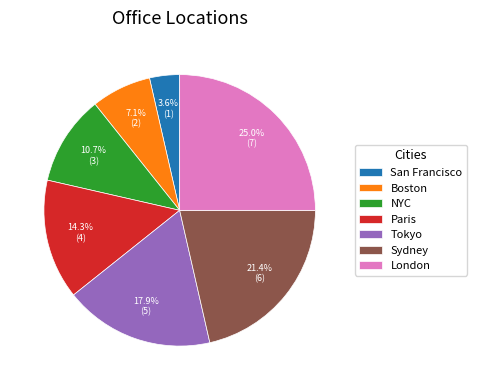

To the nearest percent, what is the combined percentage of Sydney and London?

46%